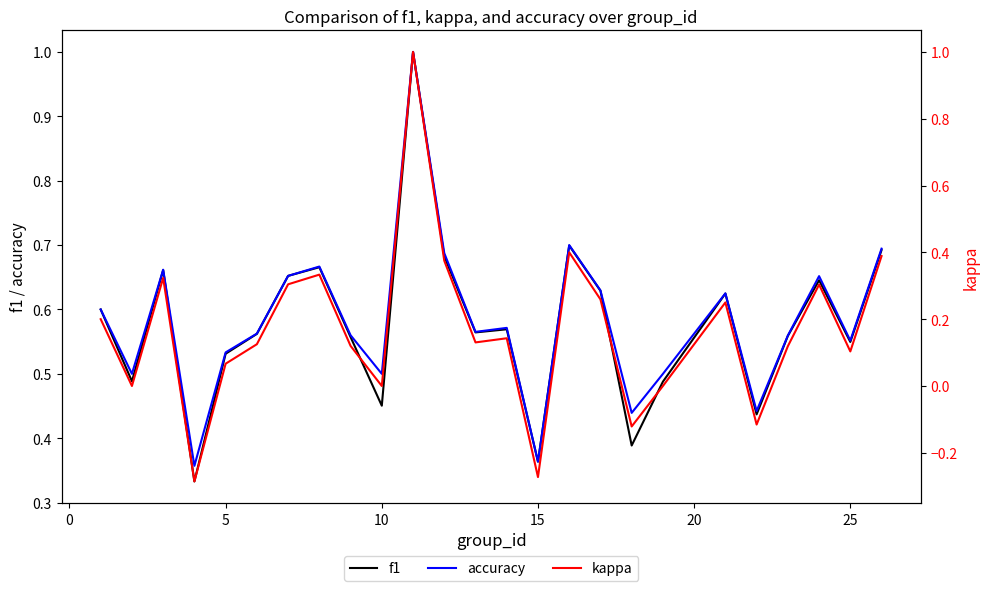

Is this an area chart (filled region under the line)?

No